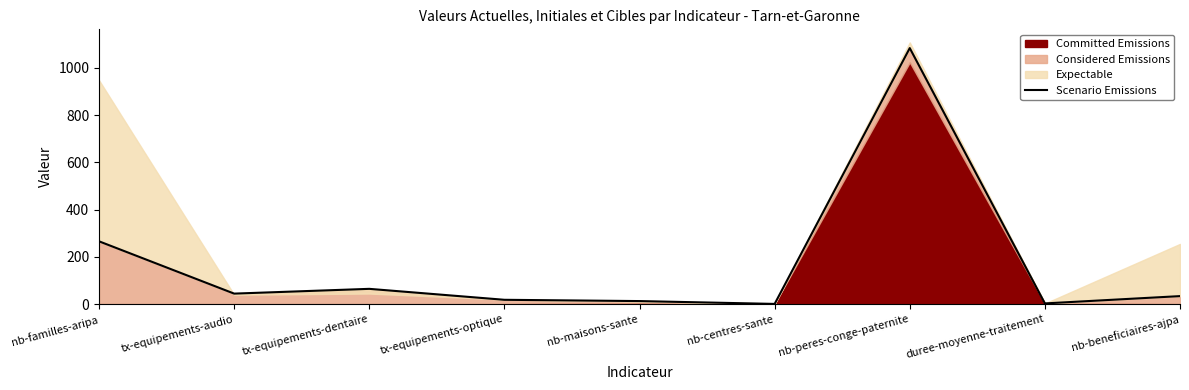

What is the value of the 3rd point from the left?

64.8